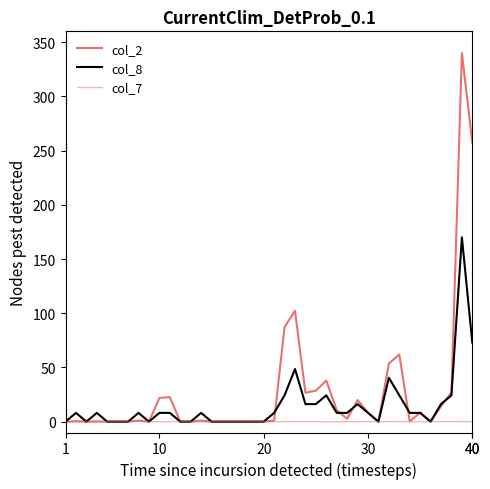

Is this an area chart (filled region under the line)?

No